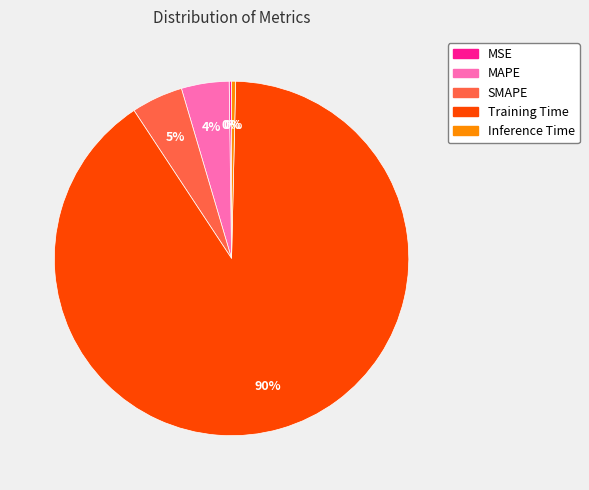

Is the sum of SMAPE and Inference Time greater than half?

No